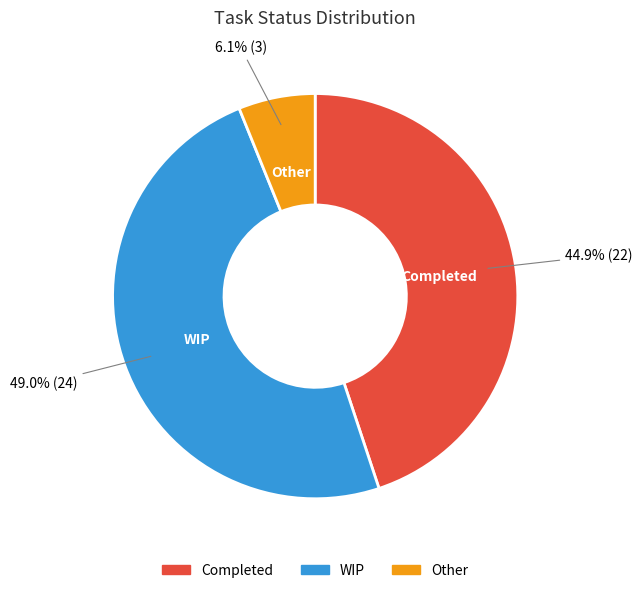

Rank the categories by value from lowest to highest.

Other, Completed, WIP